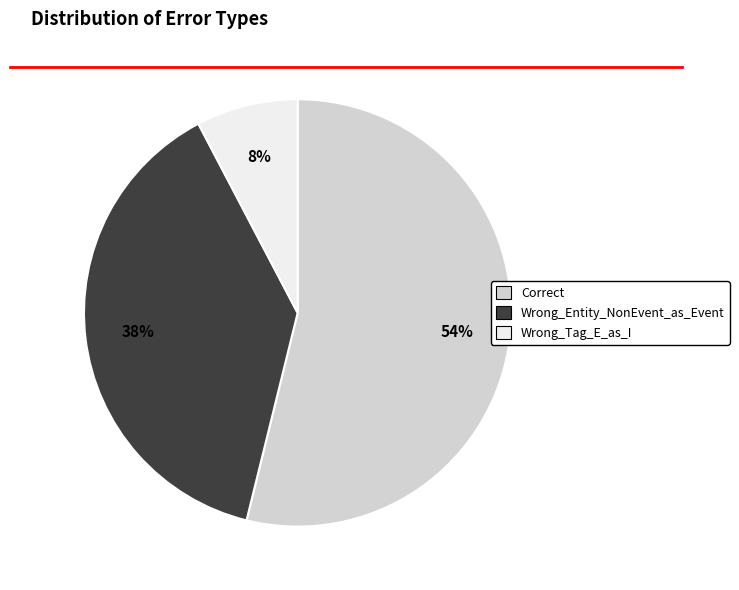

Approximately how many times larger is the value at Wrong_Tag_E_as_I compared to Wrong_Entity_NonEvent_as_Event?

0.2